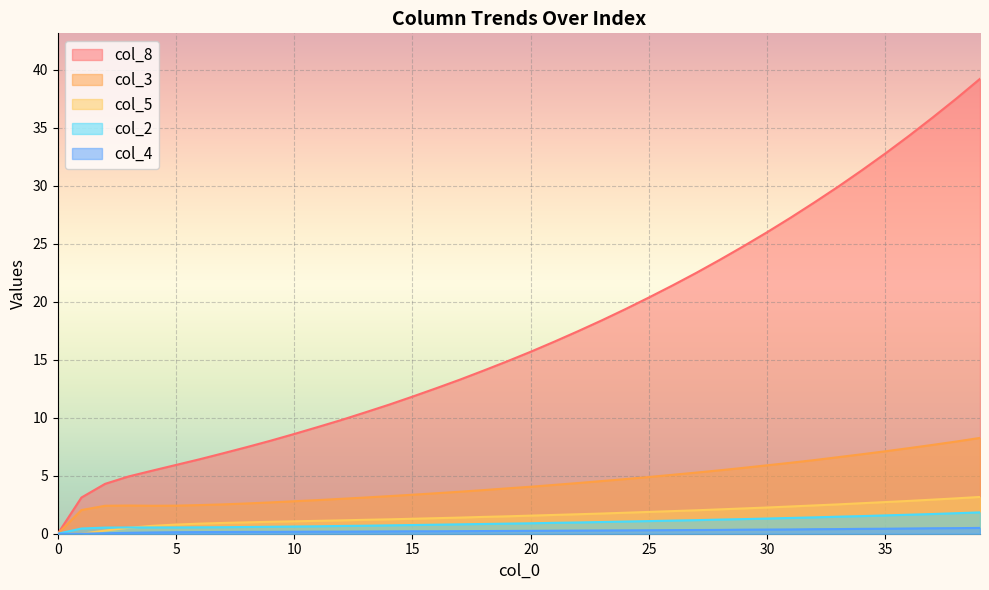

Is it true that col_2 equals 0.6 at 10?

True